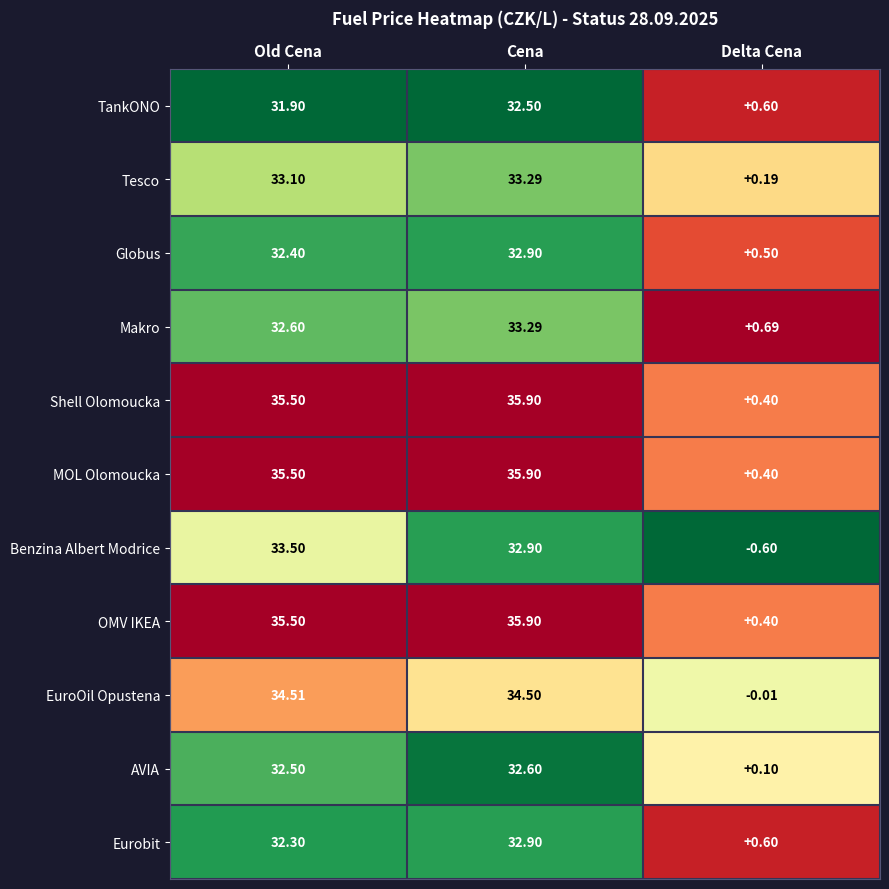

Rank the categories by Makro value from lowest to highest.

Delta Cena, Old Cena, Cena